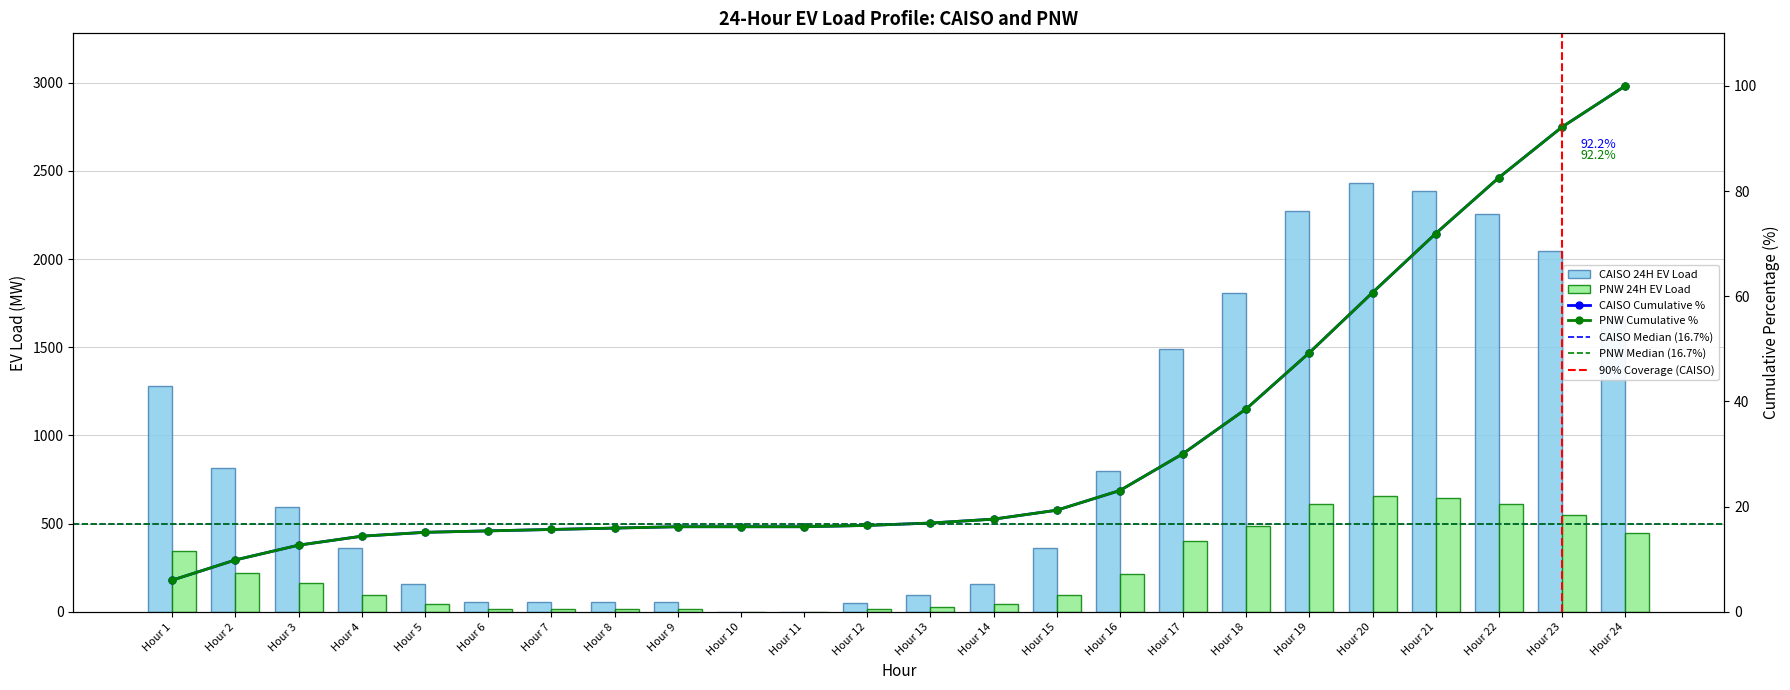

What is the sum of the PNW 24H EV Load values at Hour 17 and Hour 14?

443.9